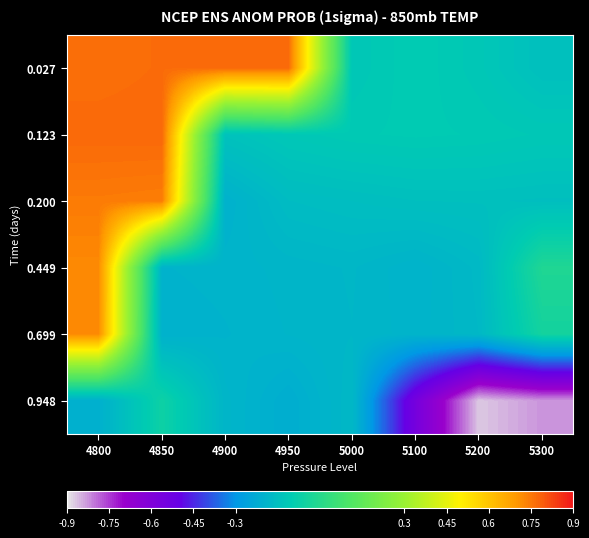

What is the total value across all series at 4950?

-0.1